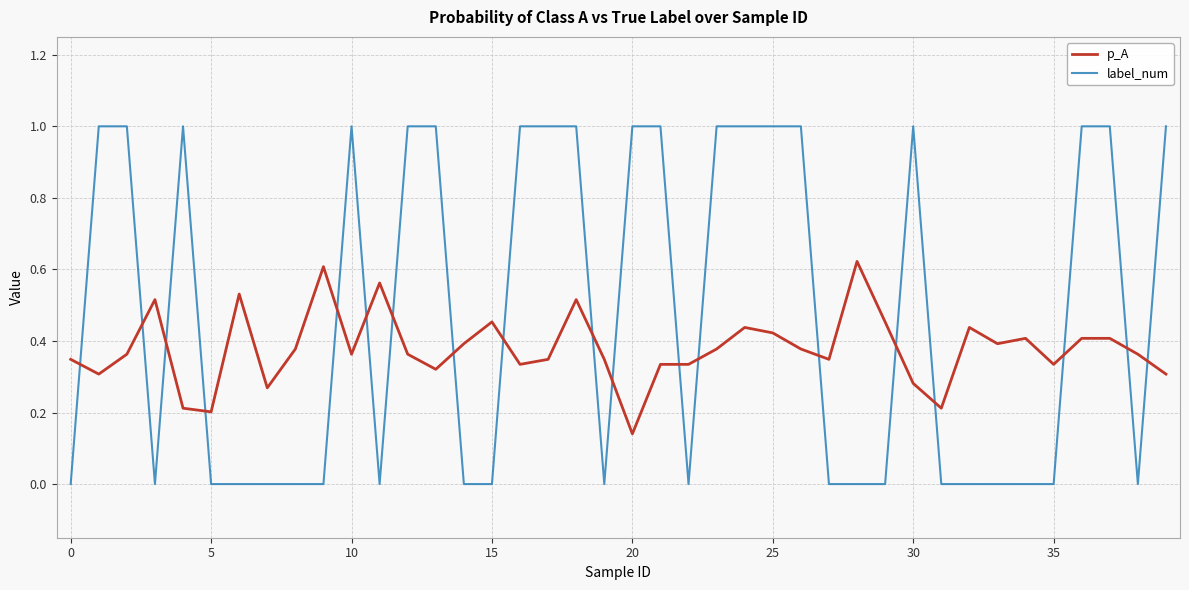

Which series has the largest total across all categories?

label_num